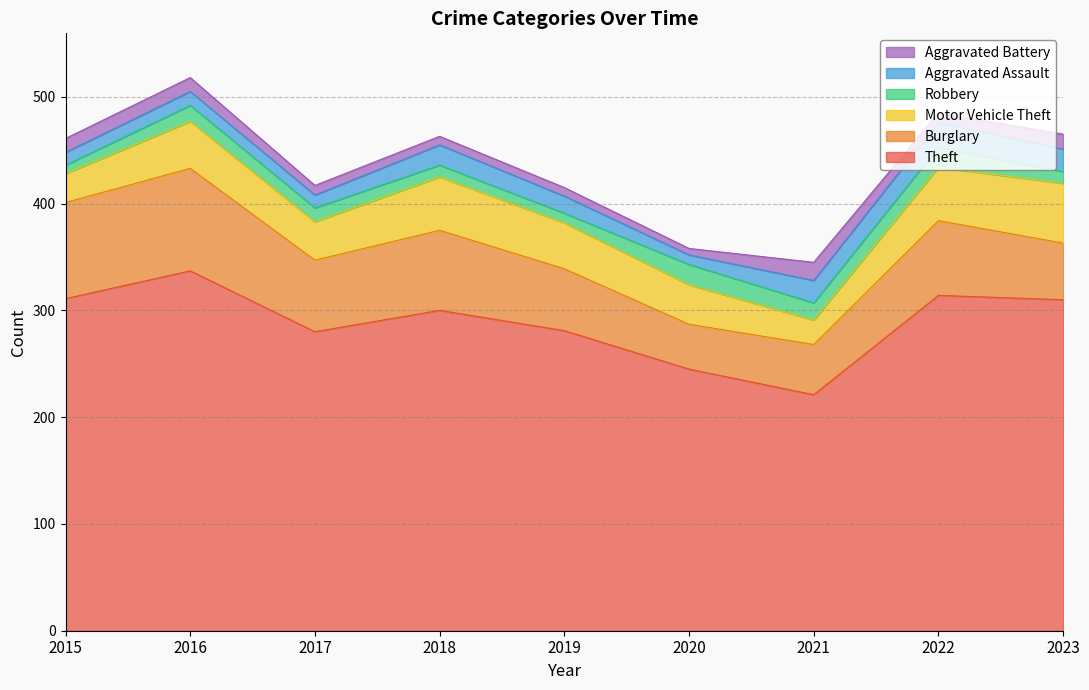

True or false: Aggravated Assault has more than 2 interior local peaks.

True